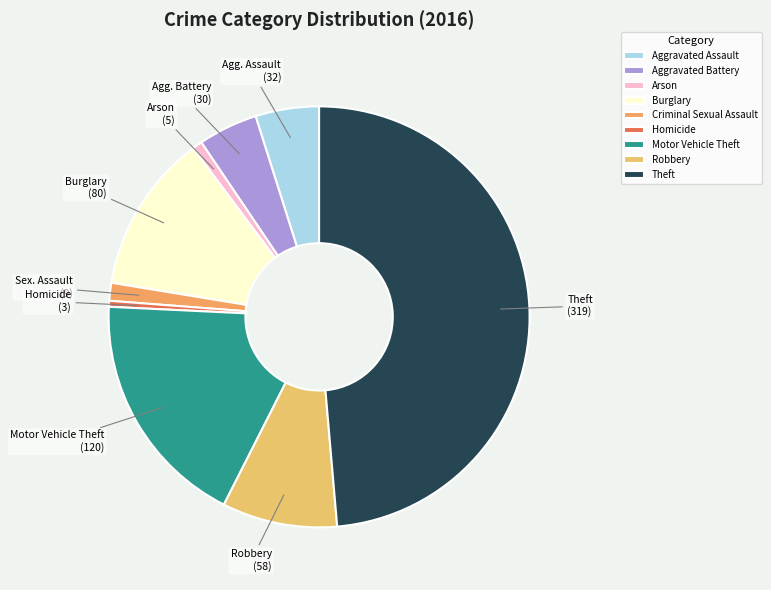

Is there a majority slice in this chart?

No